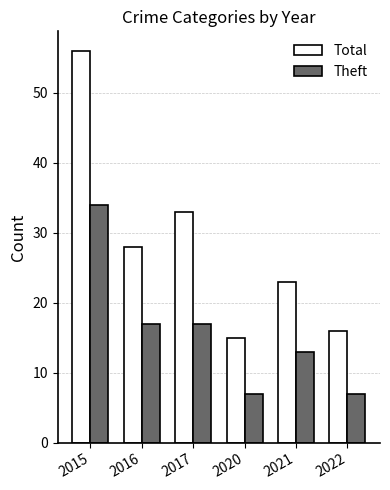

What is the difference between the Total values at 2017 and 2020?

18